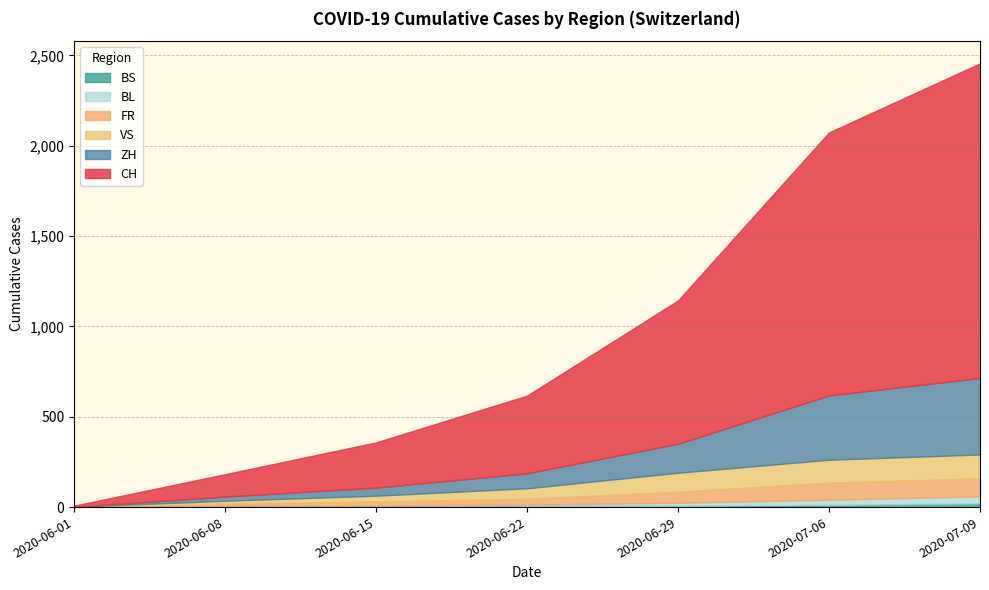

At which category is the sum across all series the highest?

2020-07-09